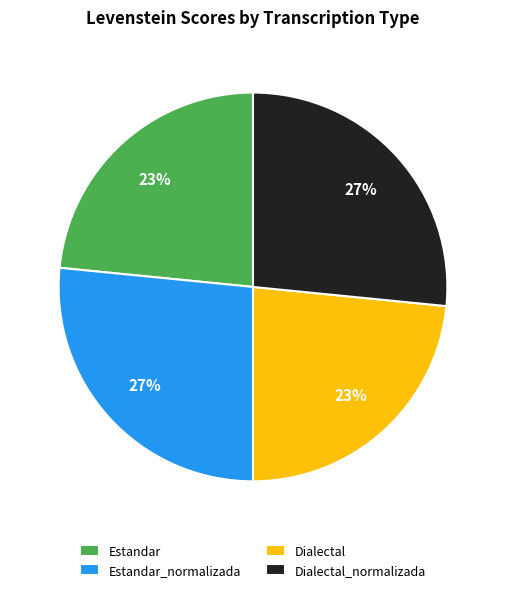

To the nearest percent, what is the average slice percentage?

25%